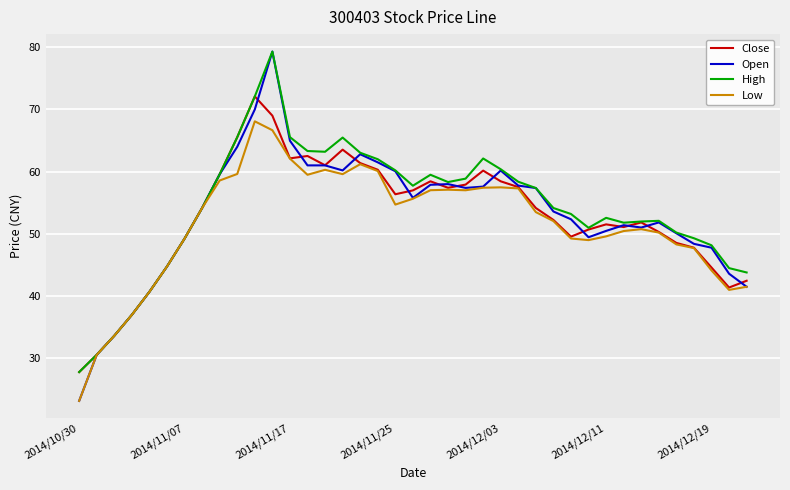

What is the greatest value displayed?

79.3